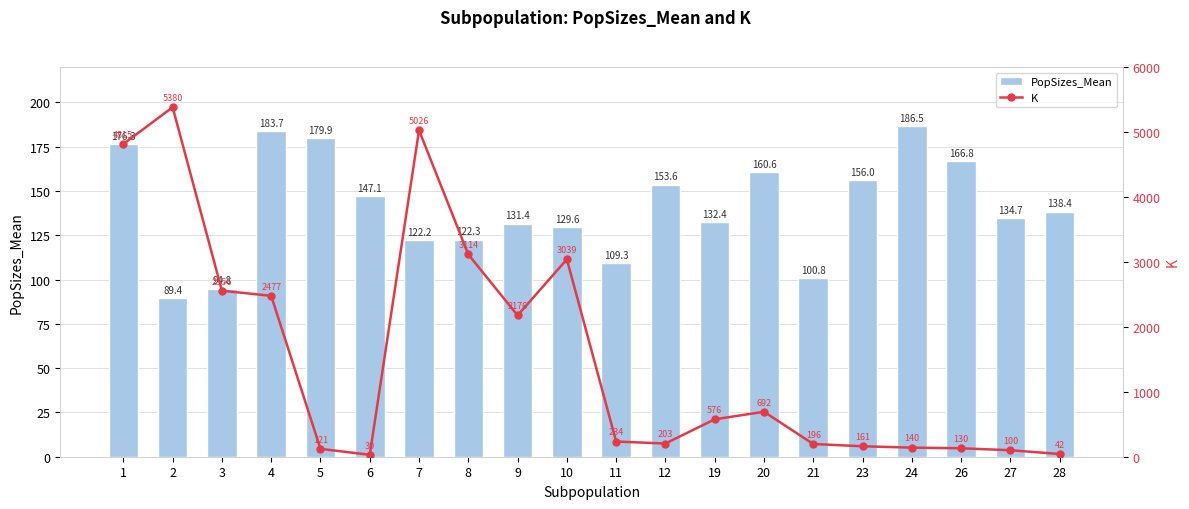

What are all the series names shown in the legend?

PopSizes_Mean, K